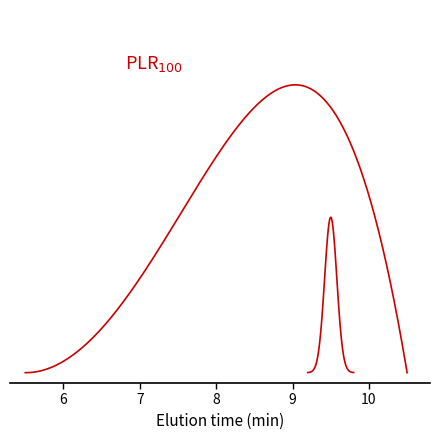

Reading left to right, what are all the values shown in this chart?

0=0.0	1=0.3	2=1.3	3=2.7	4=4.5	5=6.2	6=7.7	7=8.3	8=7.7	9=5.1	10=0.0